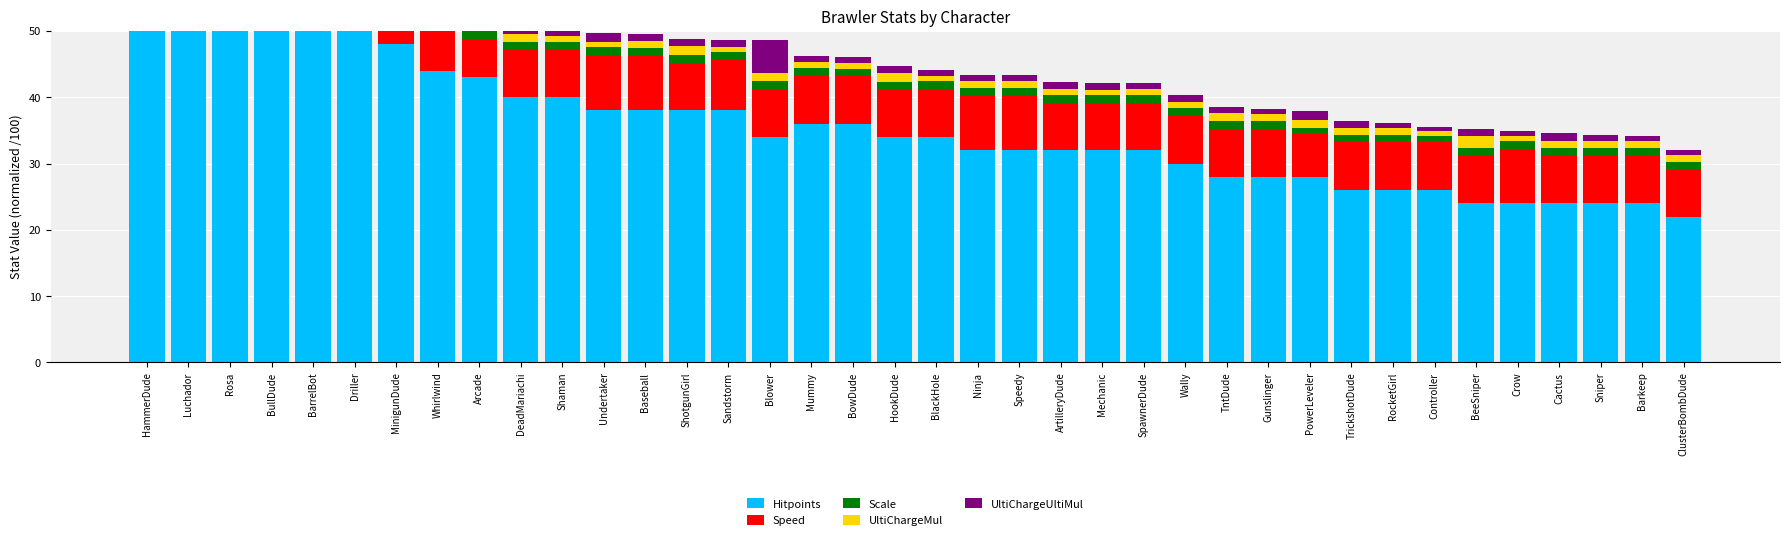

What is the highest value of the UltiChargeMul series?

1.8